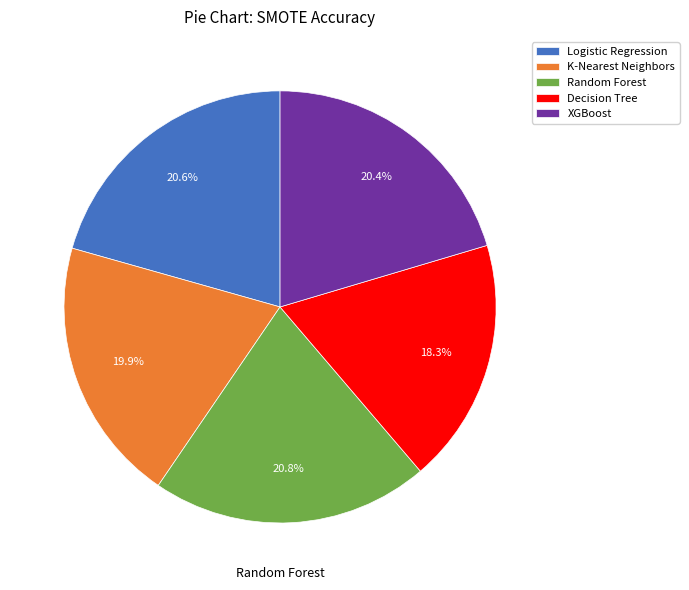

To the nearest percent, what percentage of the pie is XGBoost?

20%